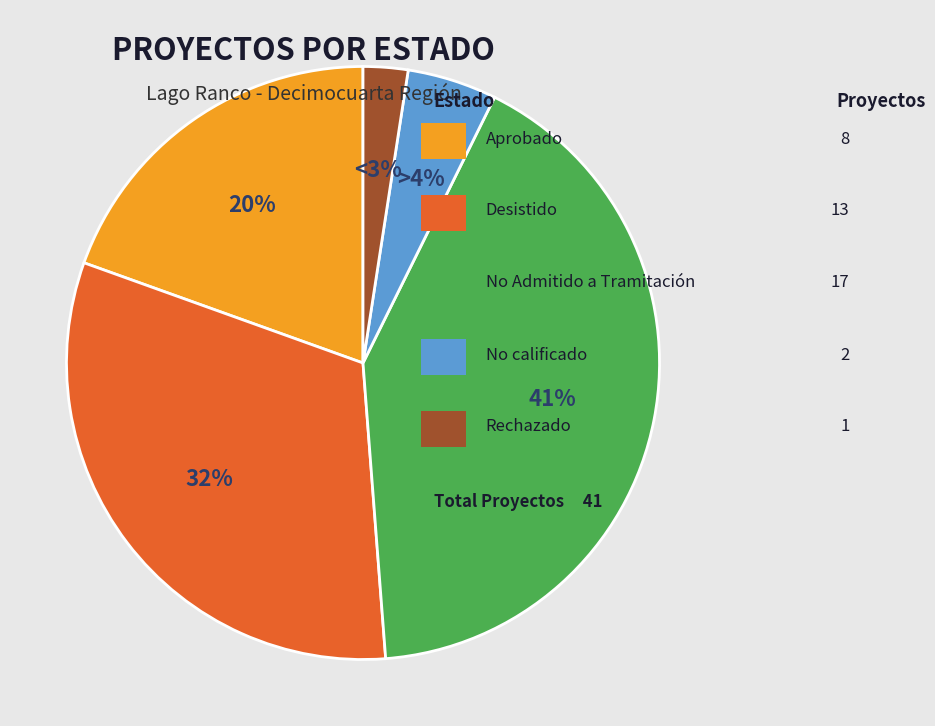

Rank the categories by value from highest to lowest.

No Admitido a Tramitación, Desistido, Aprobado, No calificado, Rechazado